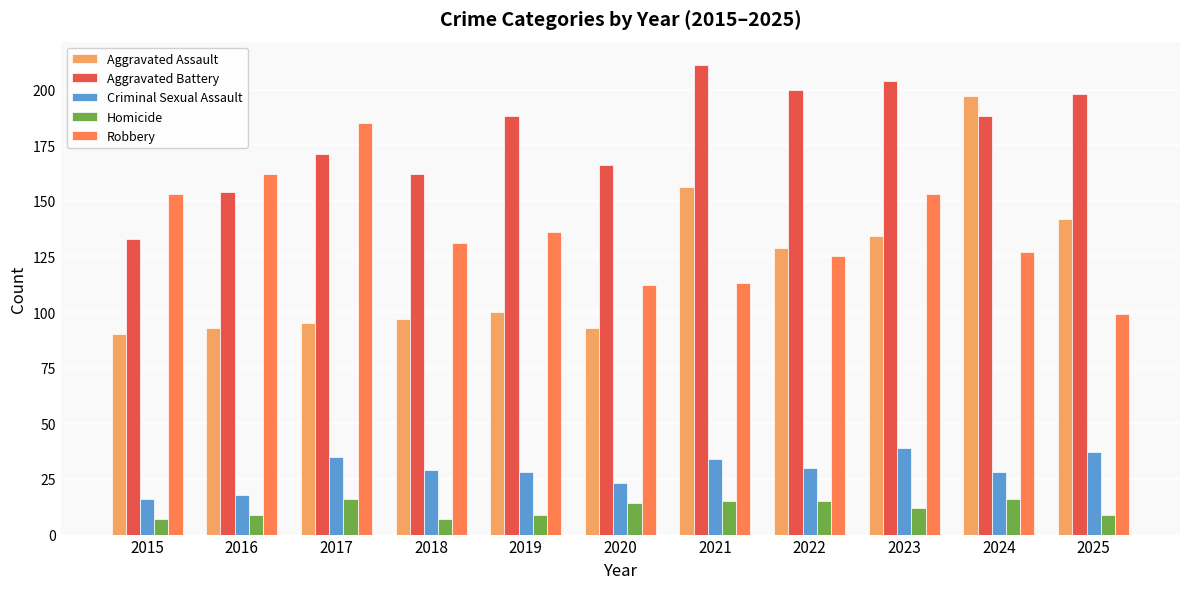

The Criminal Sexual Assault series shows 9 at 2015. True or false?

False